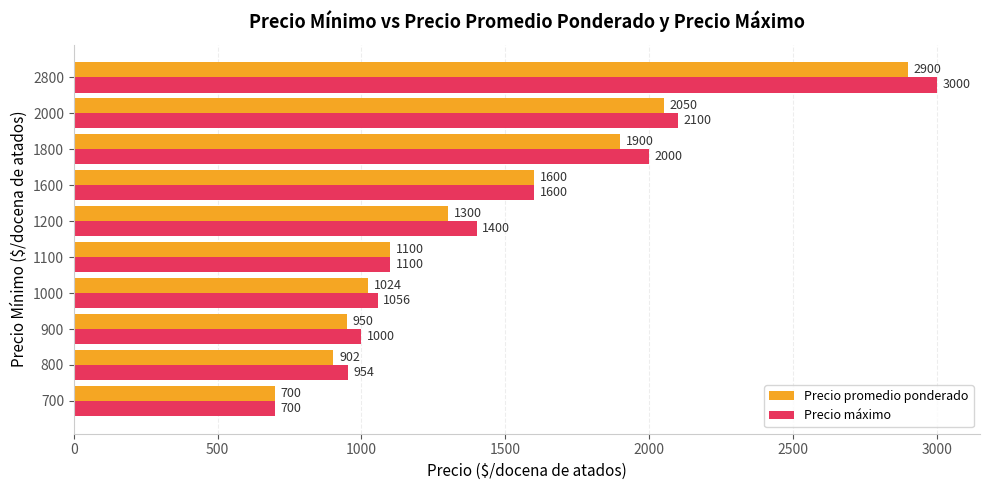

Rank the series by their maximum value, from lowest to highest.

Precio promedio ponderado, Precio máximo